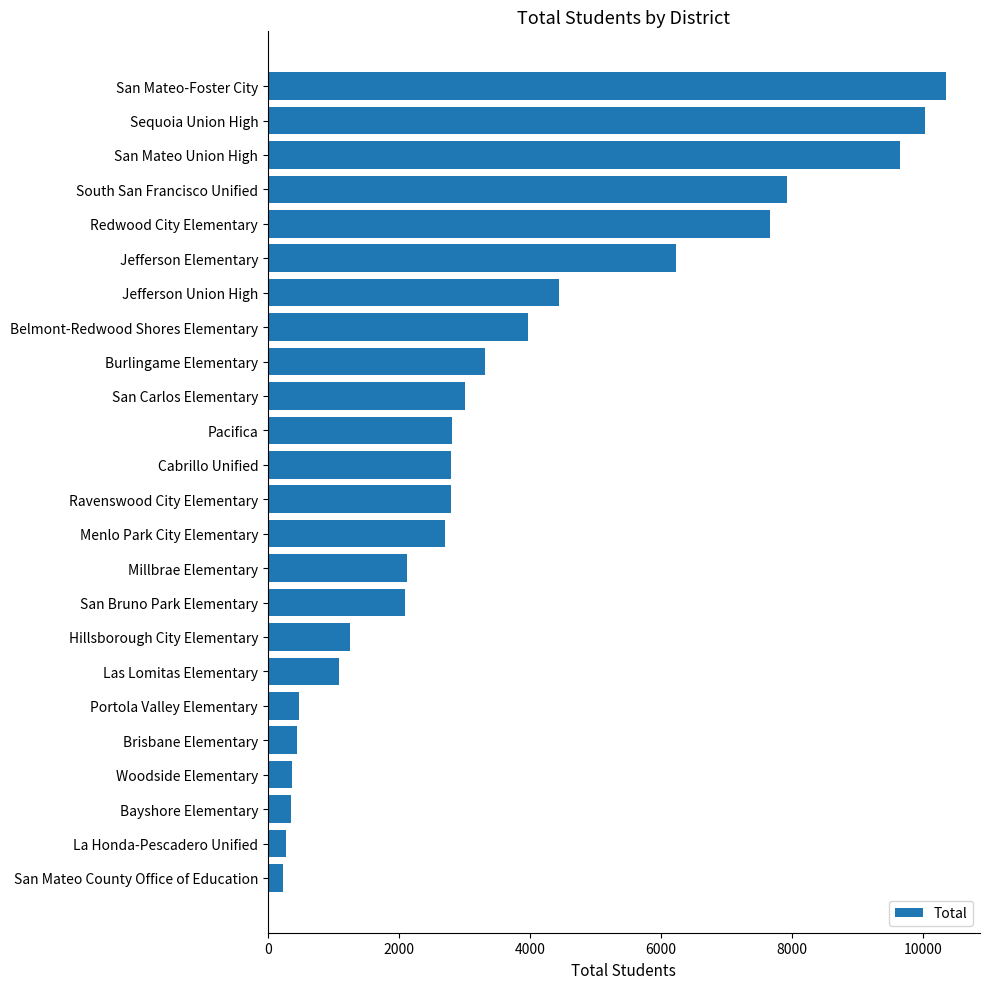

The chart shows a value of 2793 at Ravenswood City Elementary. True or false?

True